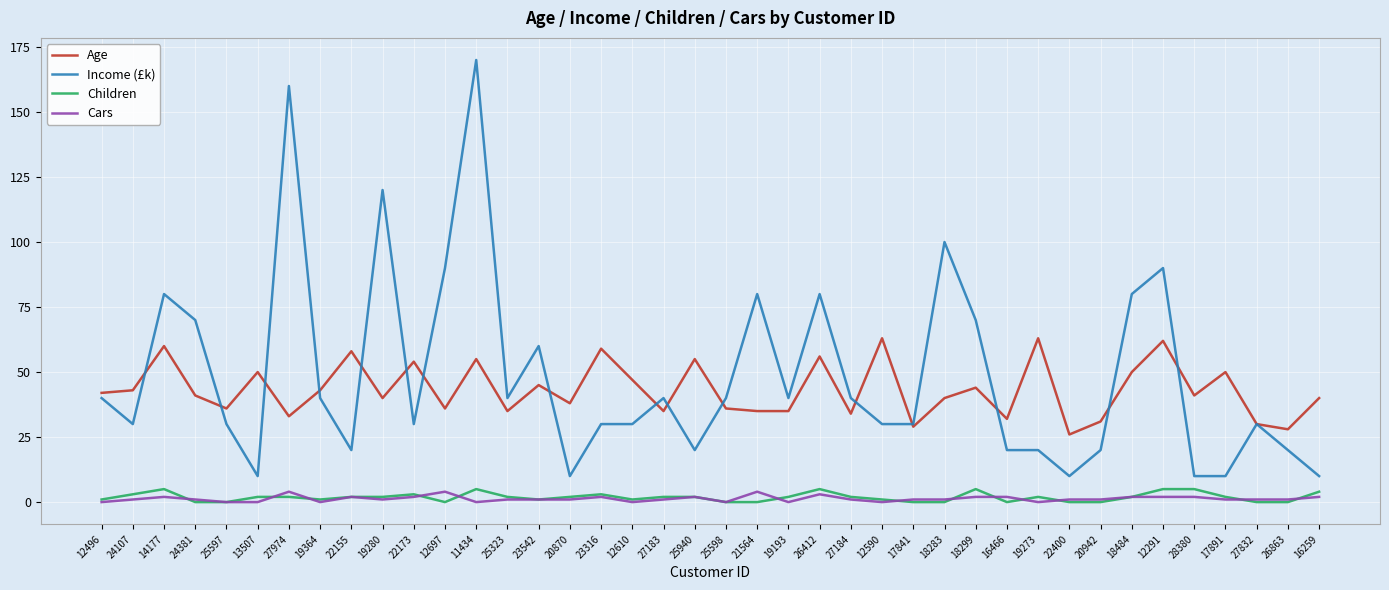

What is the sum of all Income (£k) values?

1950